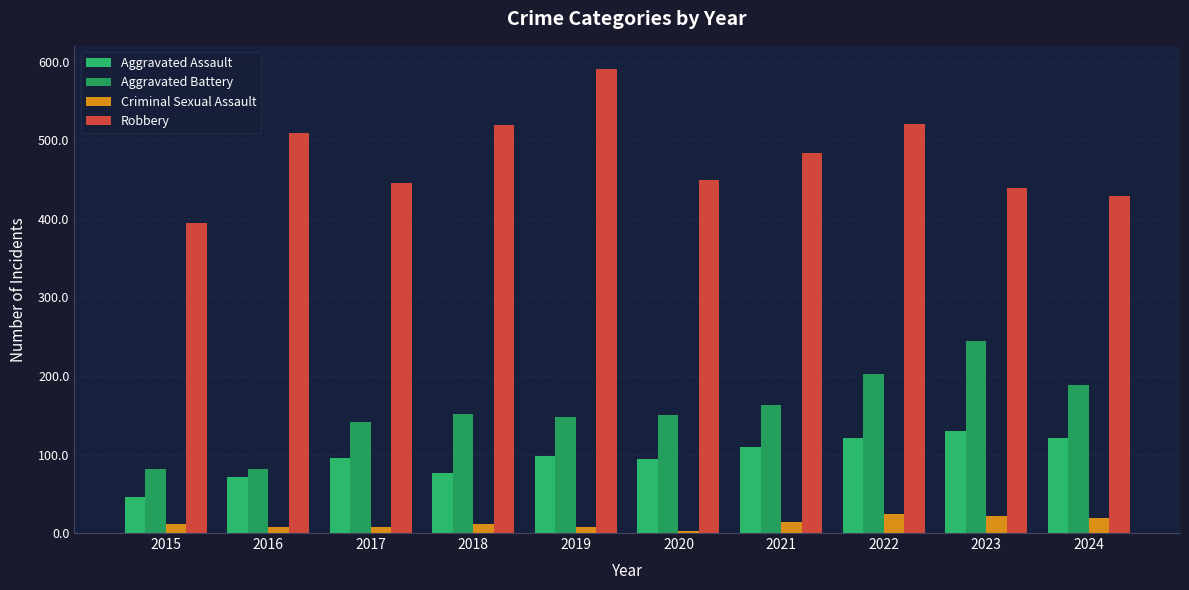

The Aggravated Battery series shows 202 at 2022. True or false?

True